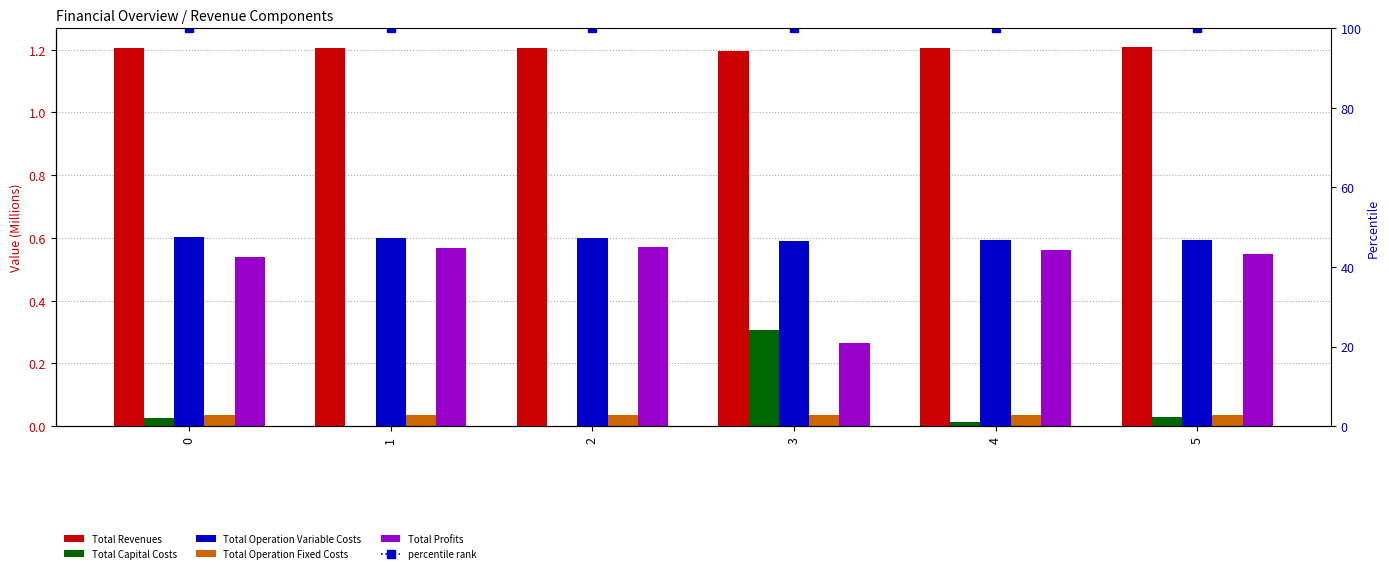

The Total Revenues series shows 1.8 at 0. True or false?

False